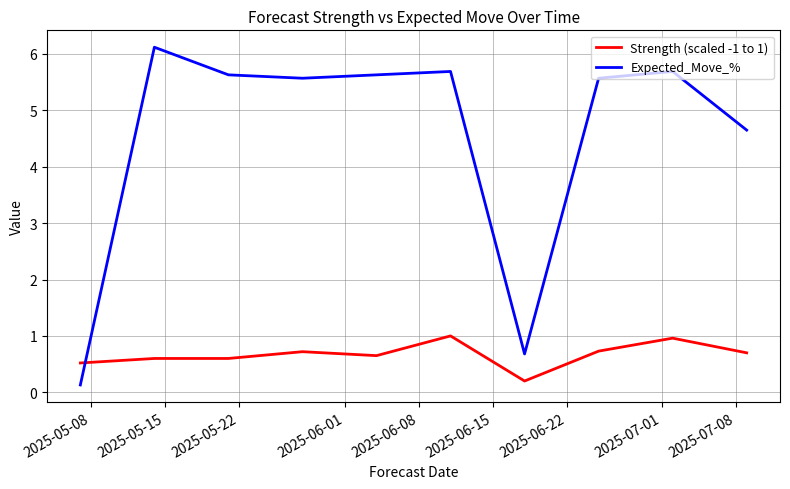

Rank the series by their average value, from highest to lowest.

Expected_Move_%, Strength (scaled -1 to 1)